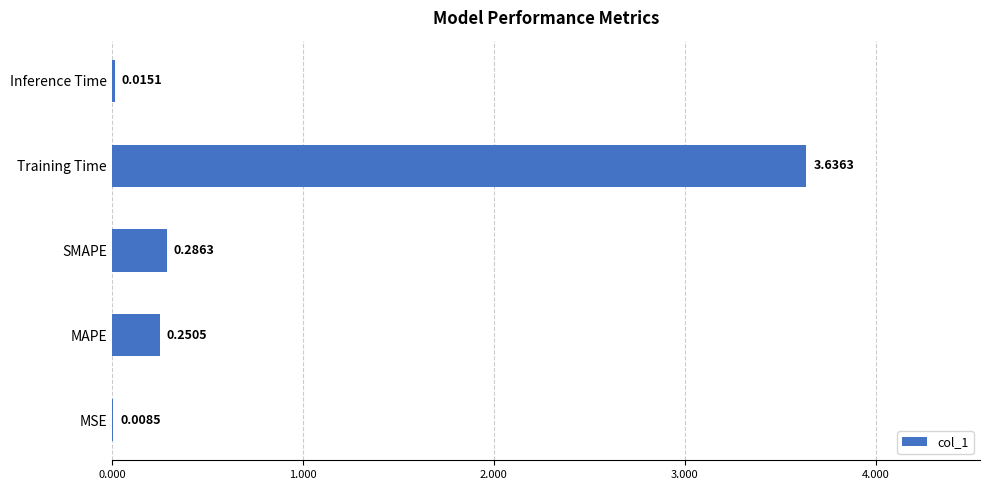

Which label corresponds to the largest value in the chart?

Training Time